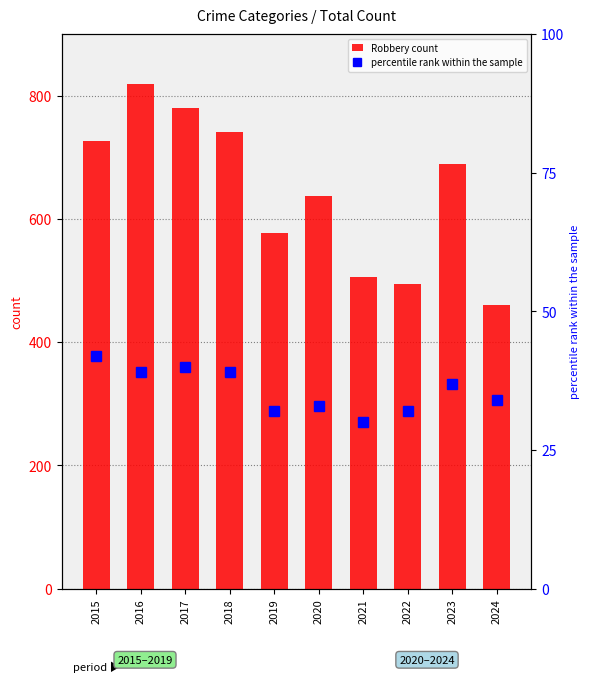

The value of Robbery count at 2018 is 1030. True or false?

False